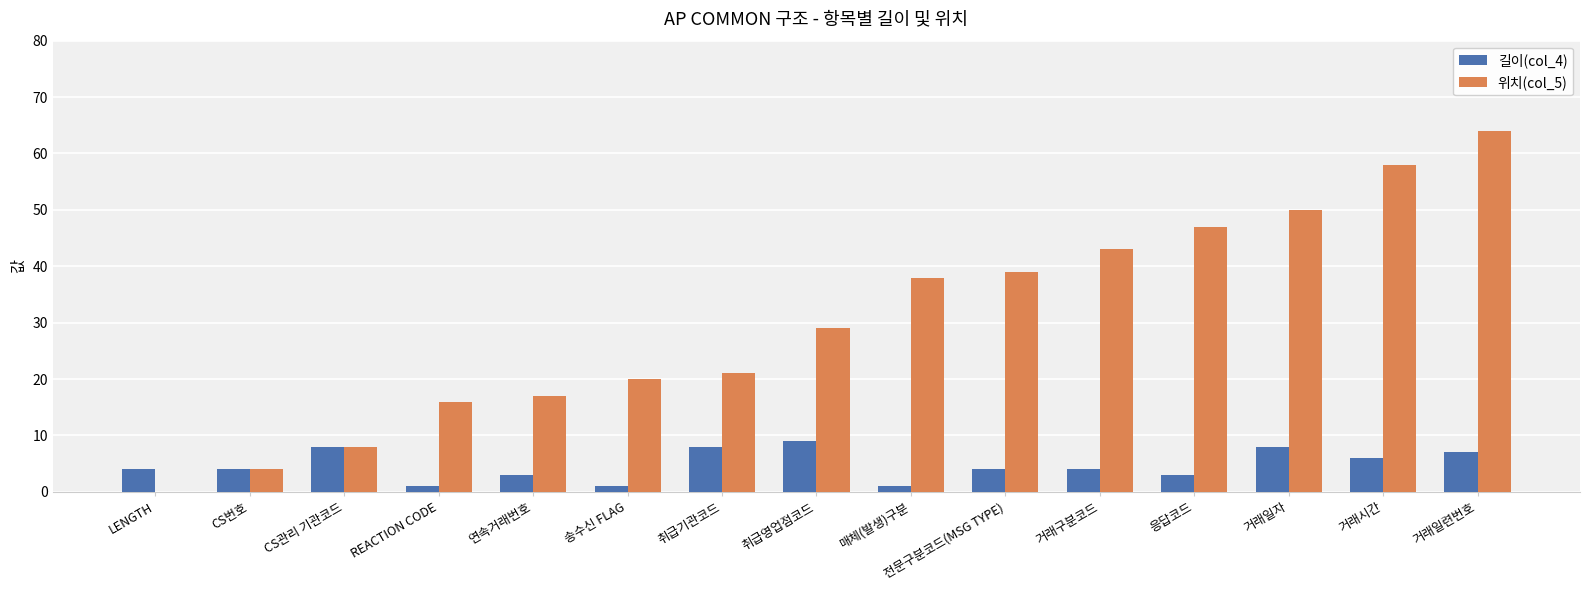

Is the value of 위치(col_5) at 거래일자 greater than the value of 길이(col_4) at 송수신 FLAG?

Yes